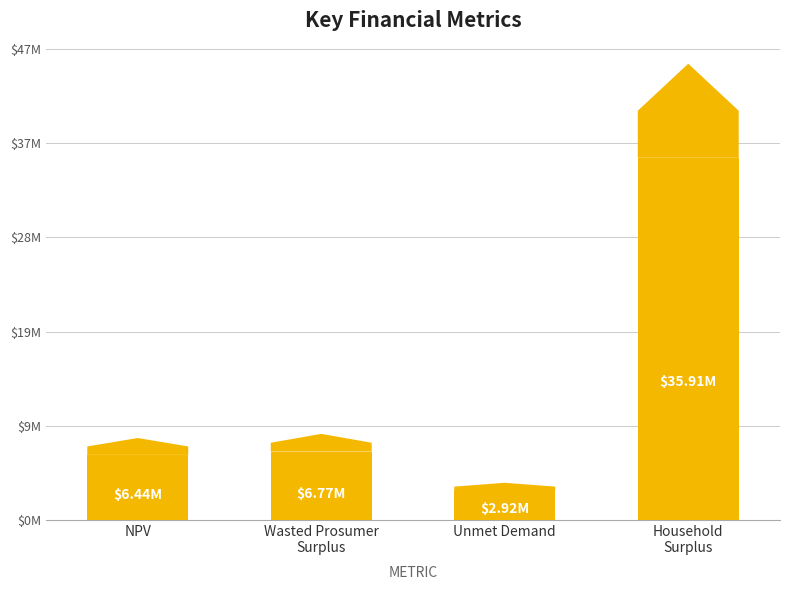

Are the bars horizontal?

No